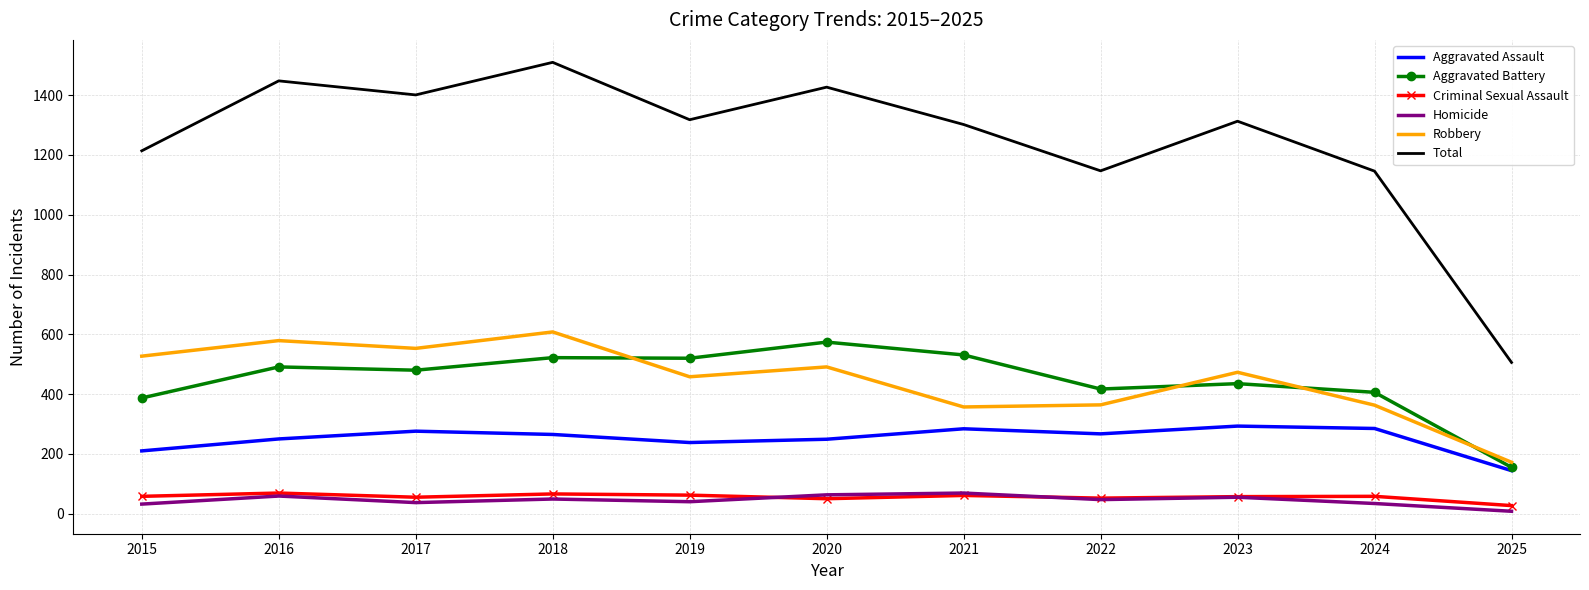

Which series changed the most between 2015 and 2023?

Total